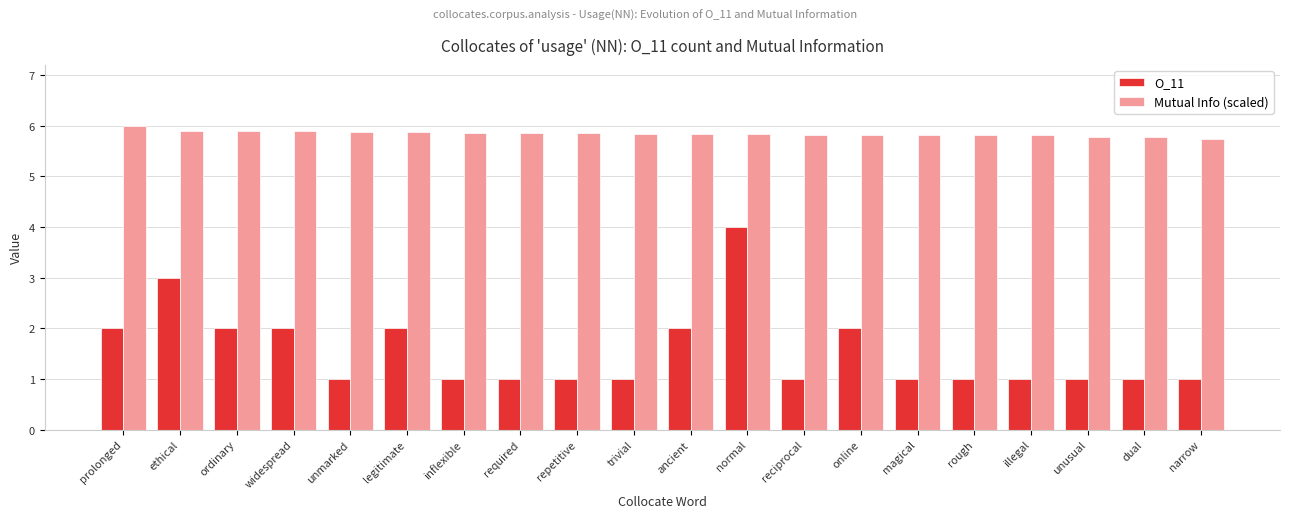

At how many categories does at least one series exceed 5?

20